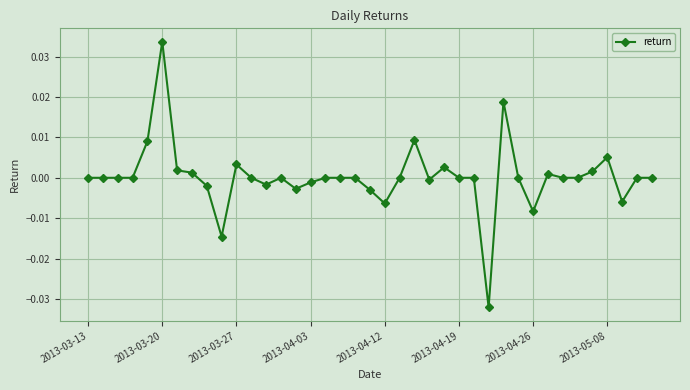

How many categories are shown in the chart?

39